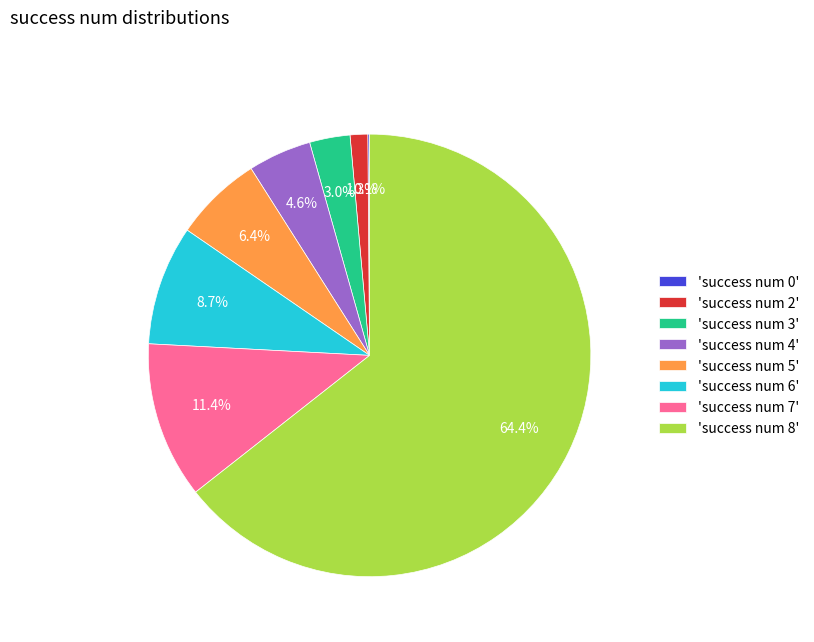

What portion of the pie excludes 'success num 2'?

98.7%